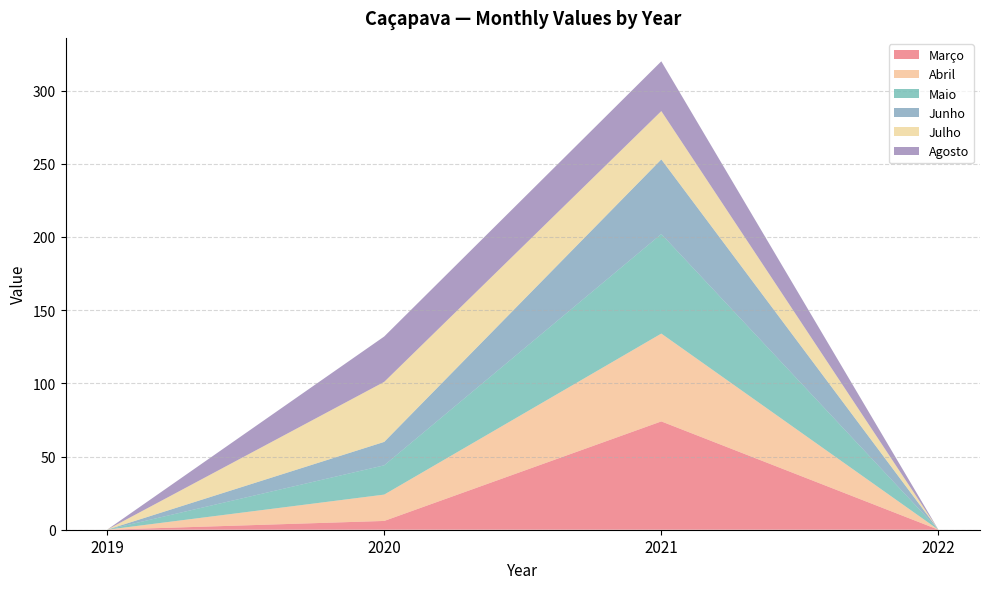

Reading left to right, extract all data points from this chart.

Março: 2019=0	2020=6	2021=74	2022=0
Abril: 2019=0	2020=18	2021=60	2022=0
Maio: 2019=0	2020=20	2021=68	2022=0
Junho: 2019=0	2020=16	2021=51	2022=0
Julho: 2019=0	2020=41	2021=33	2022=0
Agosto: 2019=0	2020=31	2021=34	2022=0